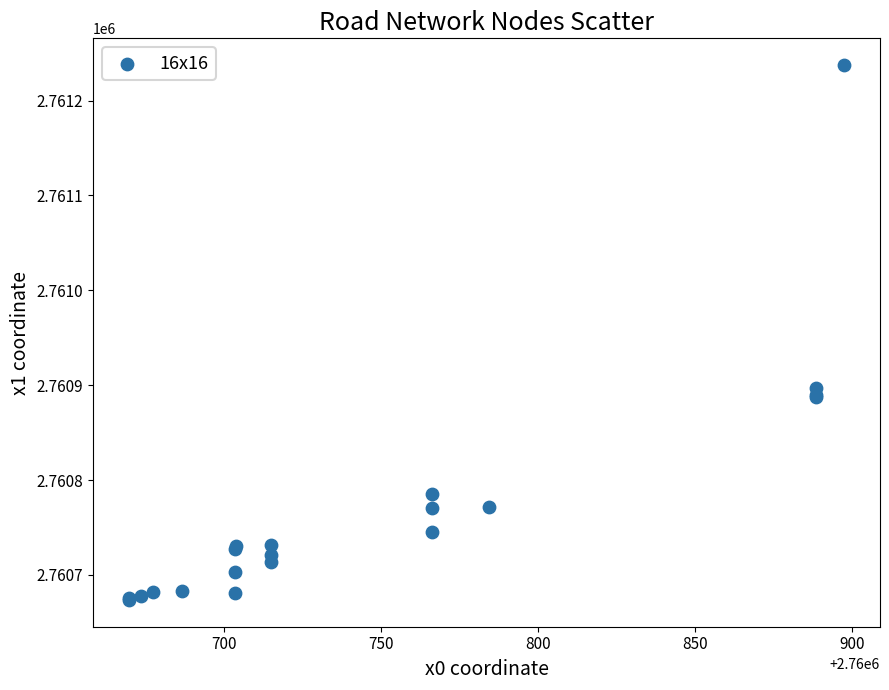

What Y value in the scatter plot is closest to 2760955?

2760897.4